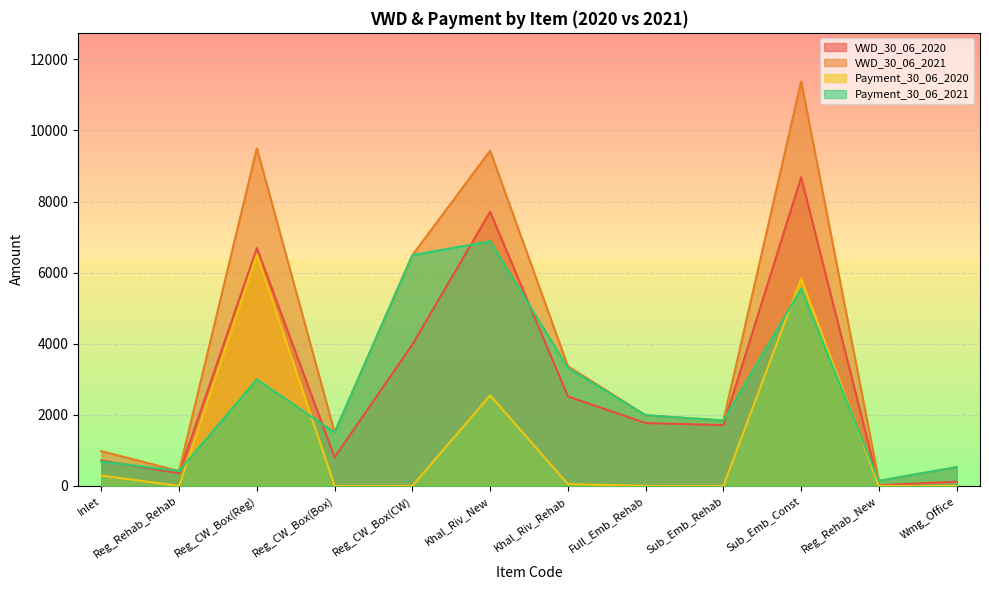

Rank the series by their maximum value, from lowest to highest.

Payment_30_06_2020, Payment_30_06_2021, VWD_30_06_2020, VWD_30_06_2021